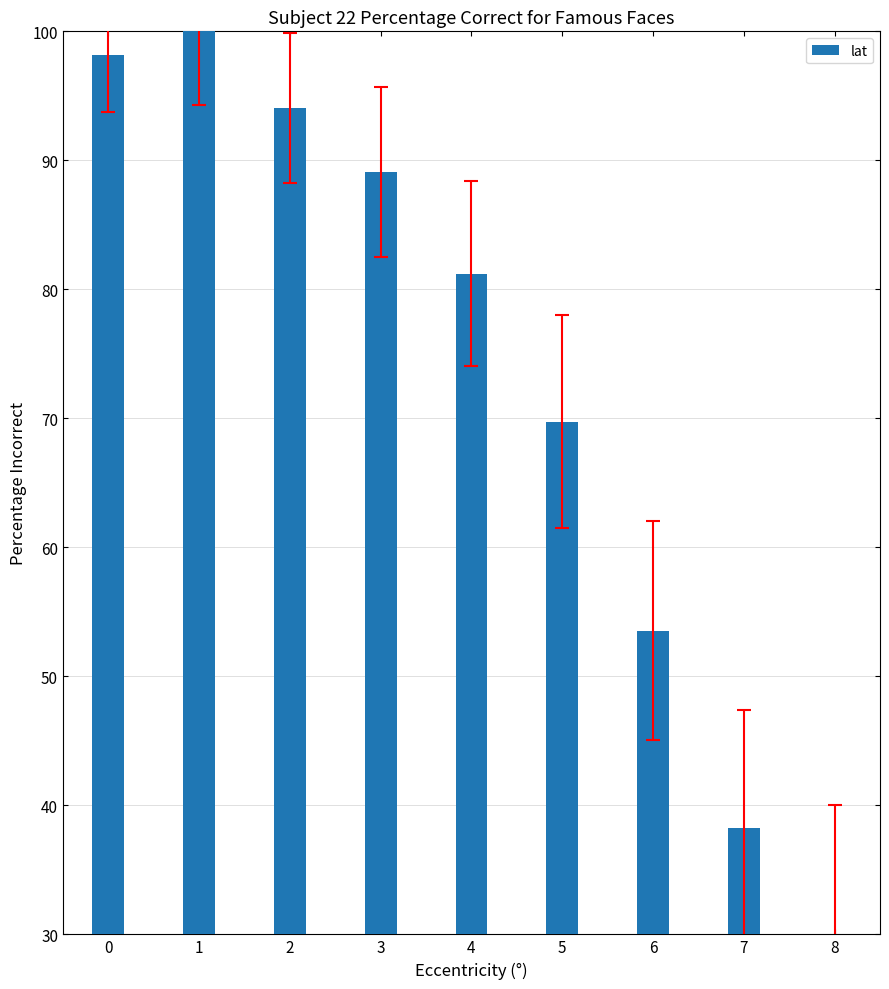

True or false: the data shows 161.9 at 1.

False